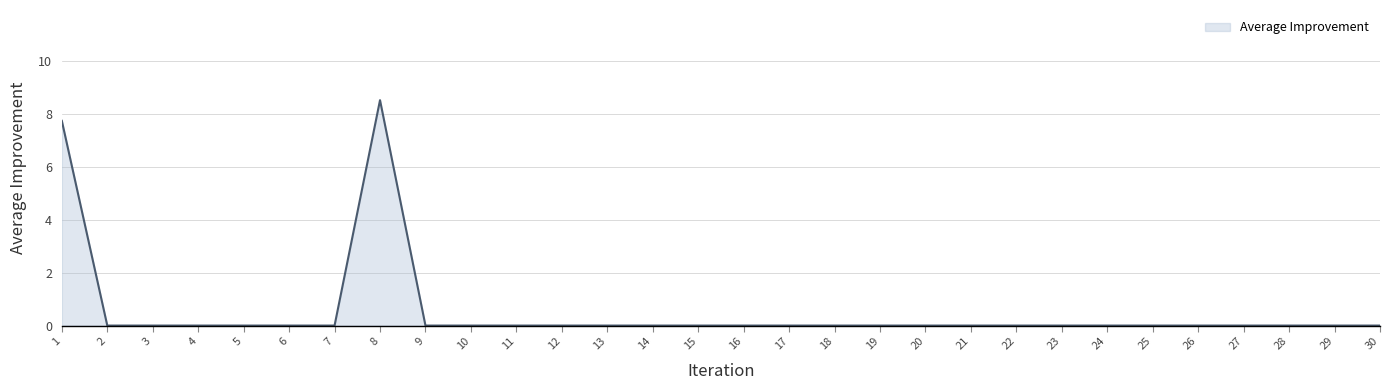

What is the change in value from 1 to 17?

-7.7